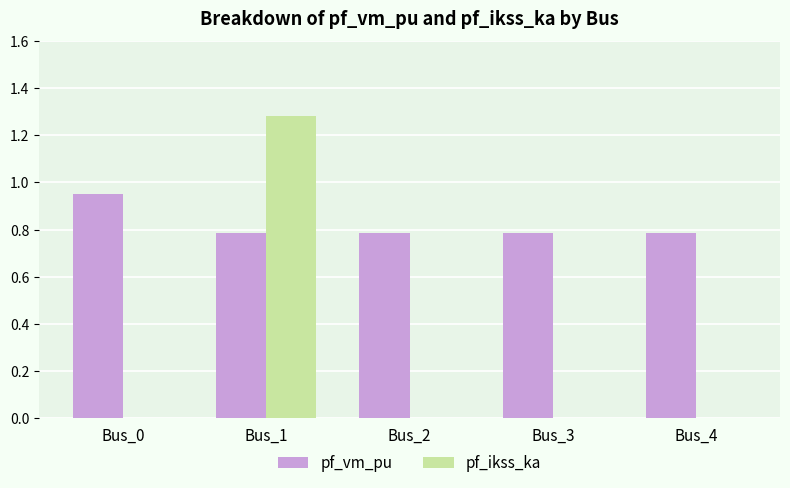

What is the total value across all series at Bus_1?

2.1